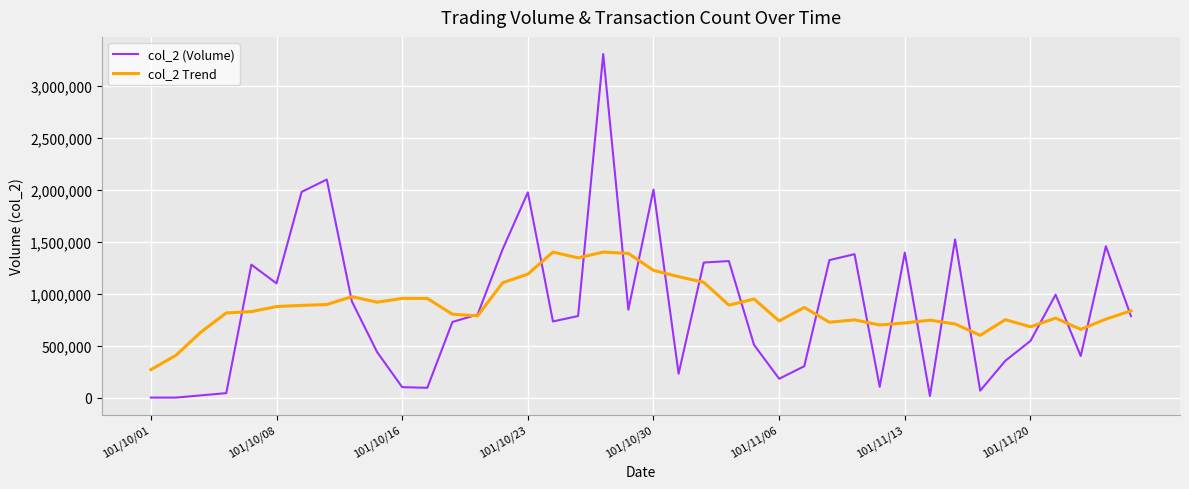

List the series in order of their peak value, highest first.

col_2 (Volume), col_2 Trend